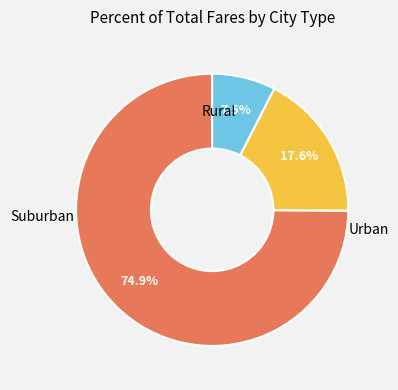

Is there any slice that represents more than half of the pie?

Yes